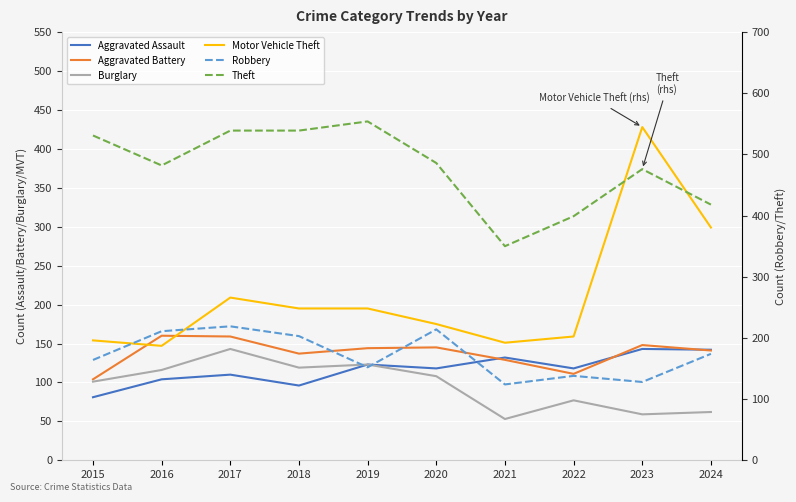

What is the minimum value for Robbery?

124